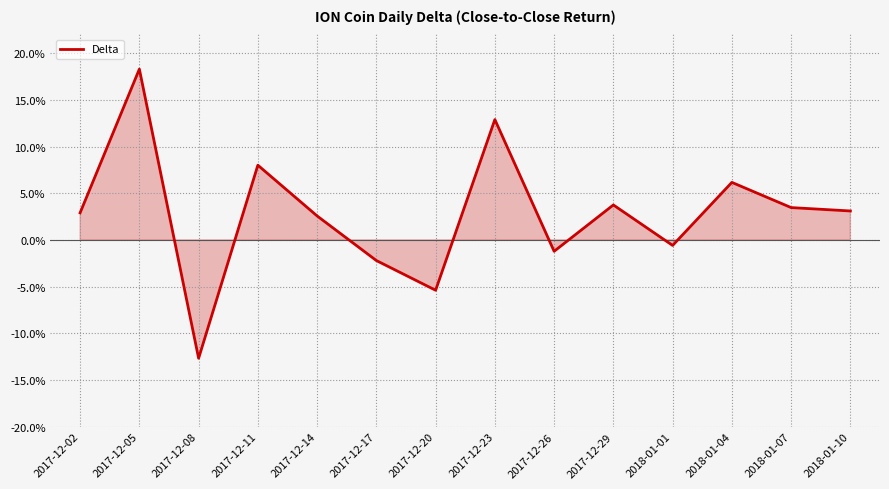

Is this an area chart (filled region under the line)?

Yes